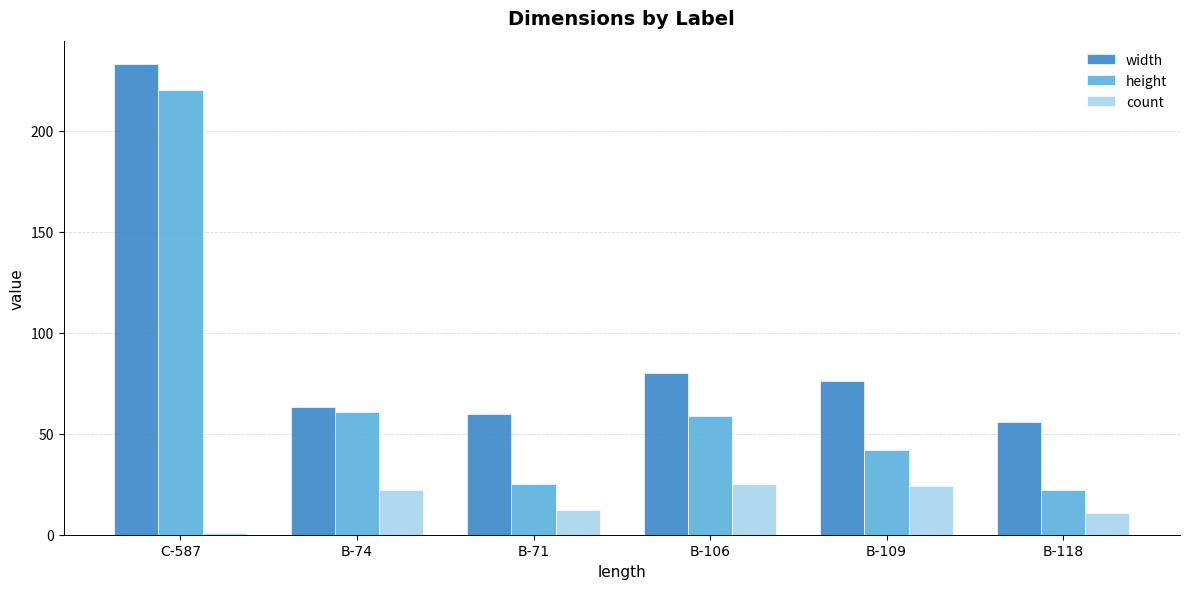

Reading left to right, what are all the values shown in this chart?

width: 233	63	60	80	76	56
height: 220	61	25	59	42	22
count: 1	22	12	25	24	11